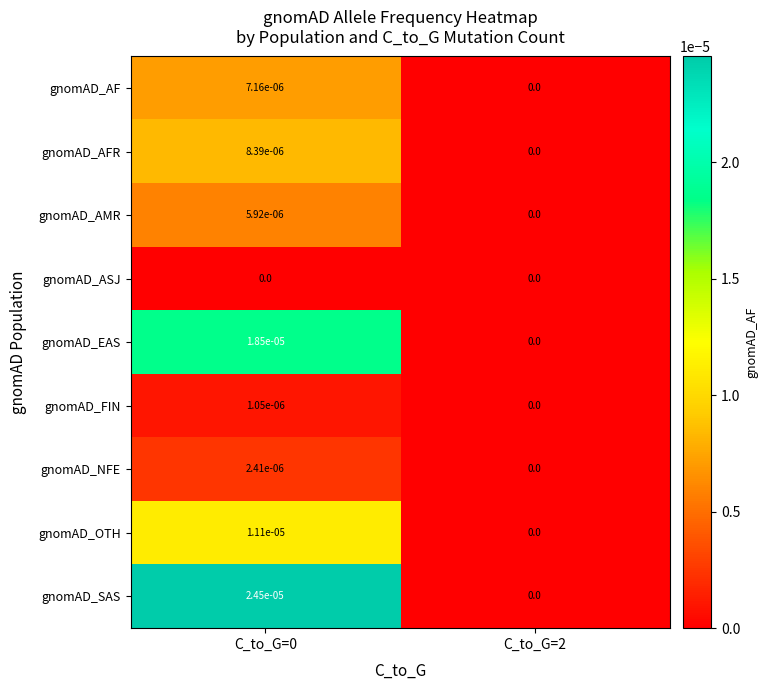

How many data points does each series have?

2